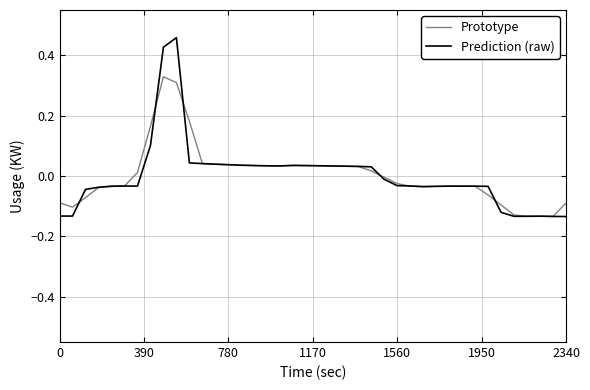

List the series in order of their peak value, highest first.

Prediction (raw), Prototype